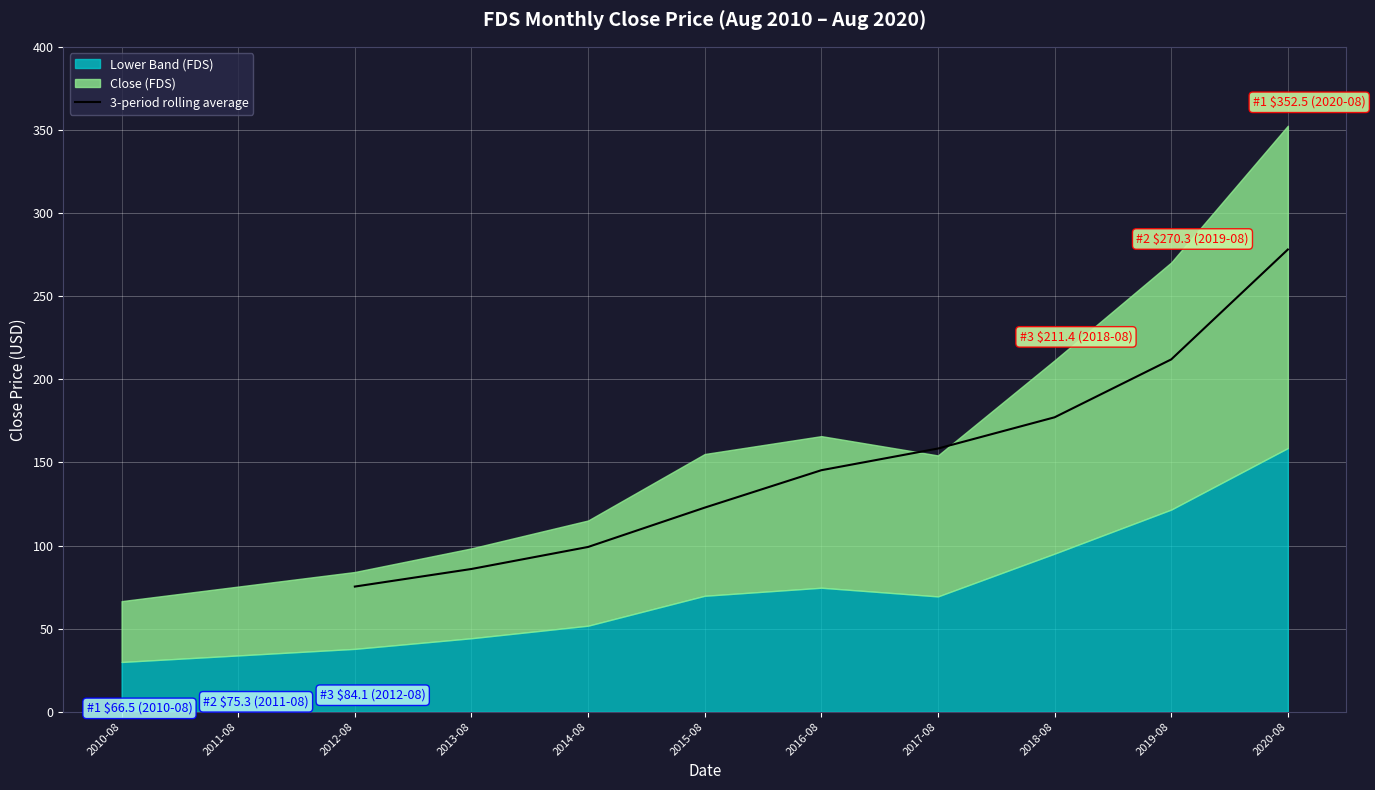

True or false: there are more than 0 points higher than both neighbors.

False